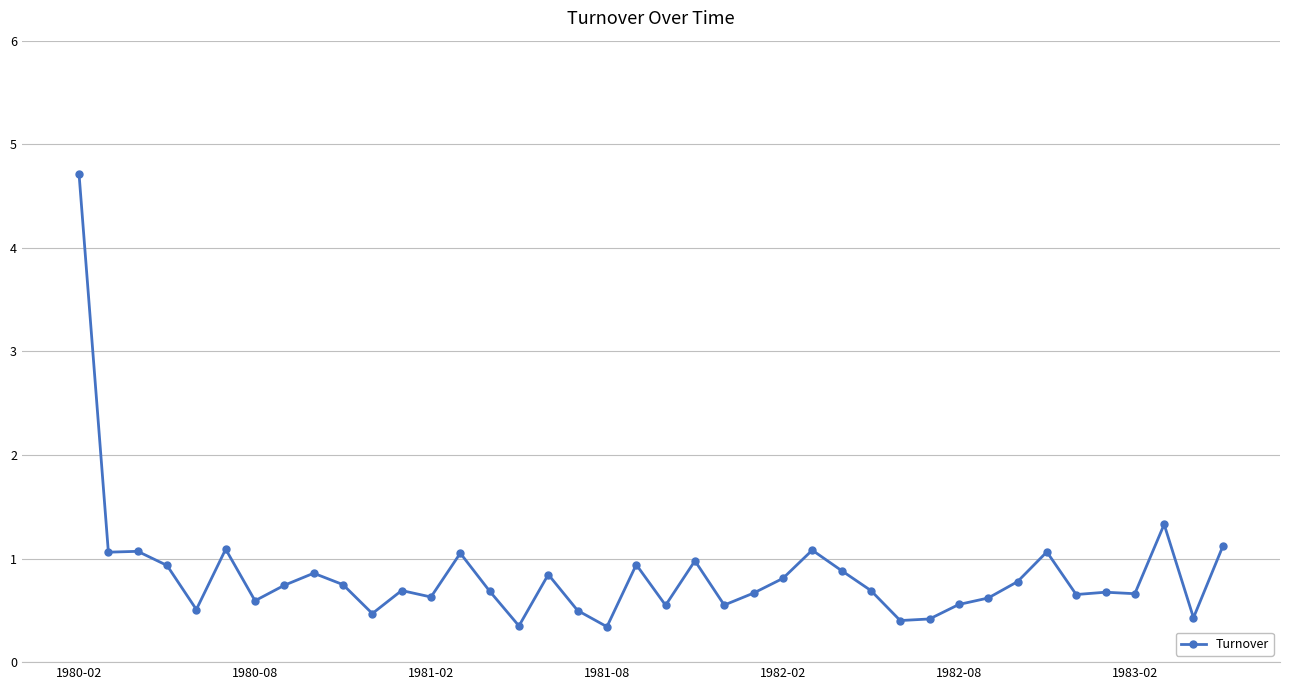

What is the value of the 26th point from the left?

1.1